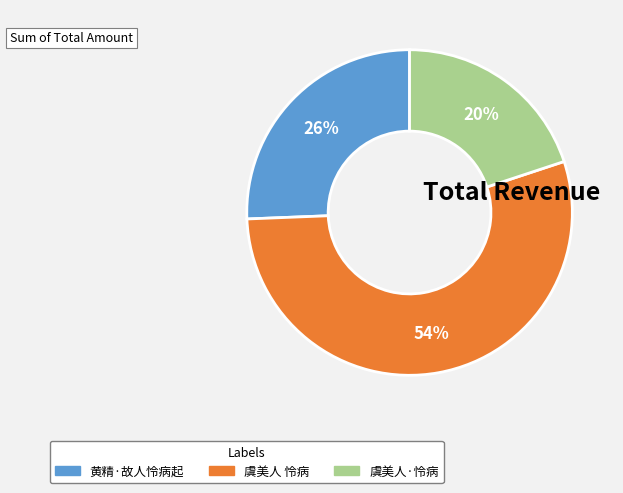

Which has a higher value, 虞美人·怜病 or 黄精·故人怜病起?

黄精·故人怜病起